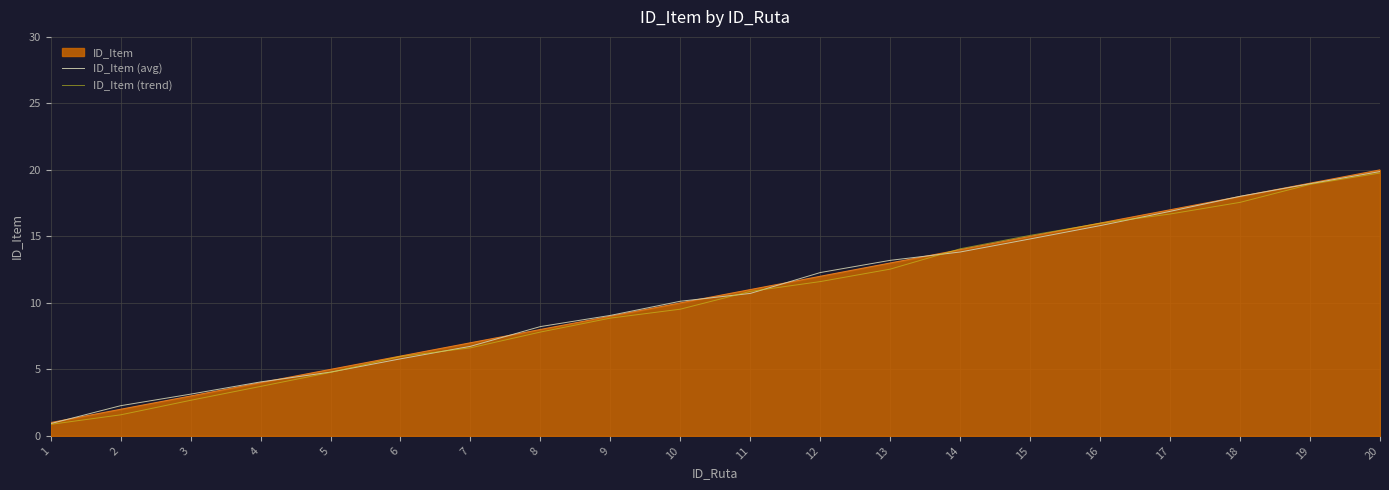

True or false: ID_Item (trend) and ID_Item (avg) cross at least once.

True